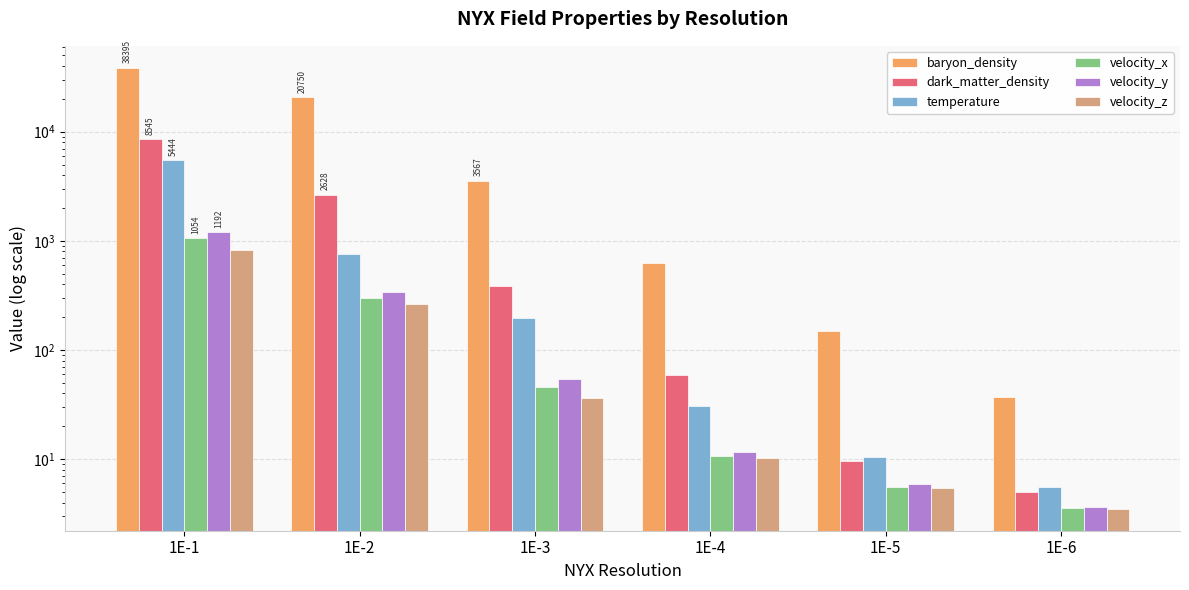

Which series has the widest spread of values?

baryon_density